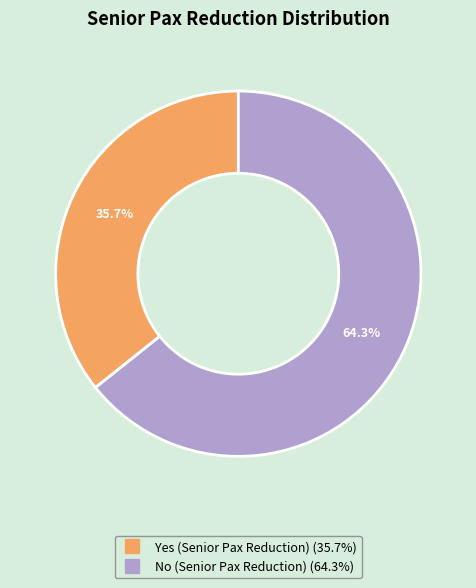

Is there any slice that represents more than half of the pie?

Yes